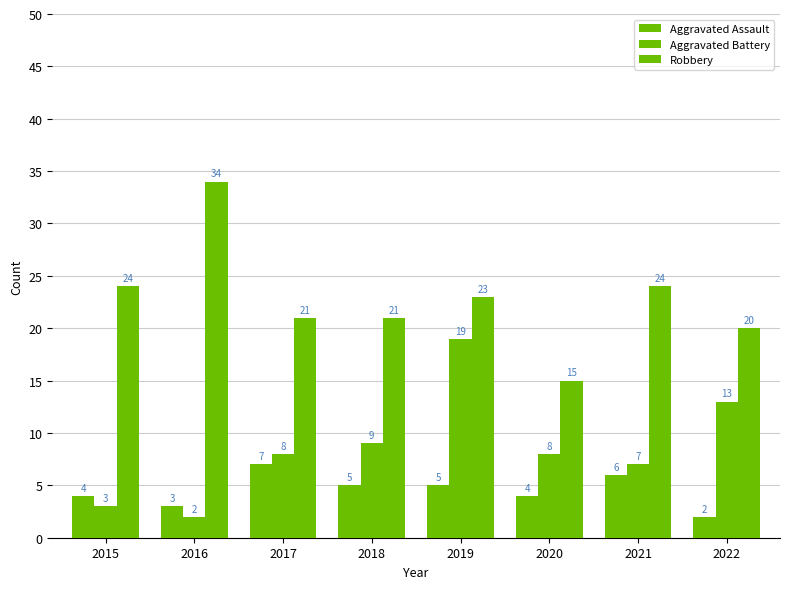

What is the sum of the Robbery values at 2022 and 2020?

35